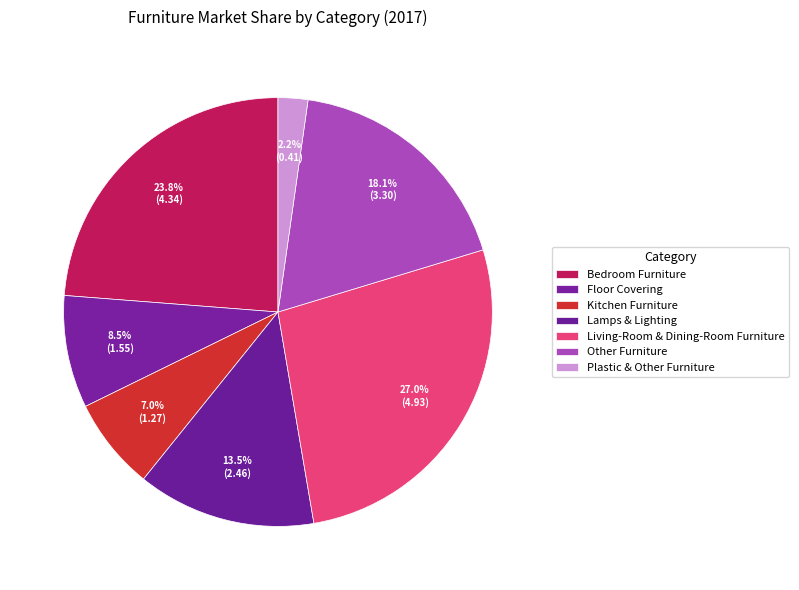

How many segments does this pie chart have?

7